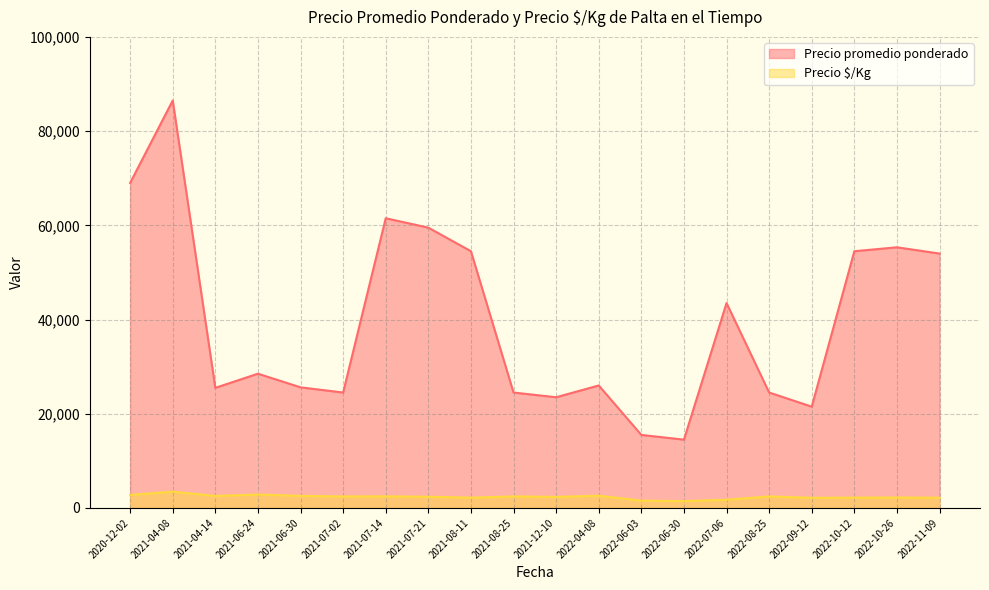

Which series changed the most between 2022-04-08 and 2022-06-03?

Precio promedio ponderado